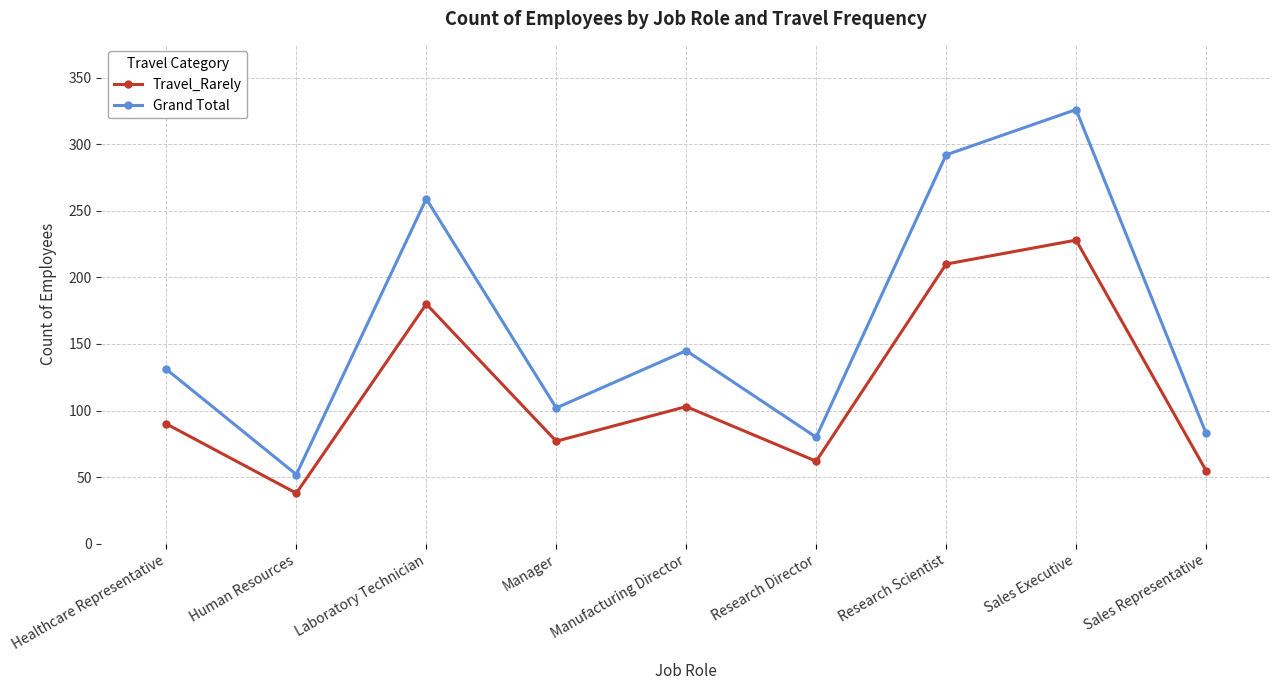

Which series changed the most between Healthcare Representative and Research Director?

Grand Total